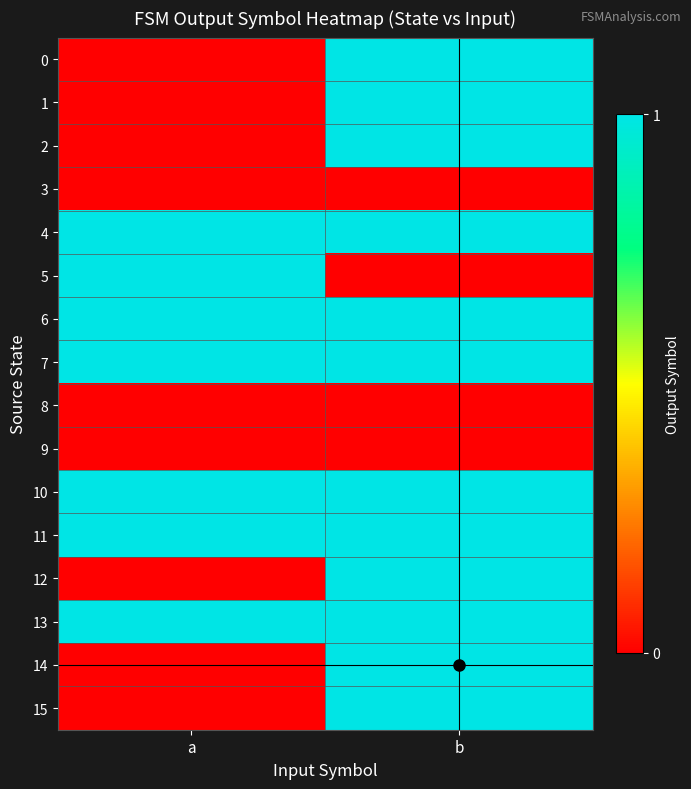

Between a and b, which is larger?

b